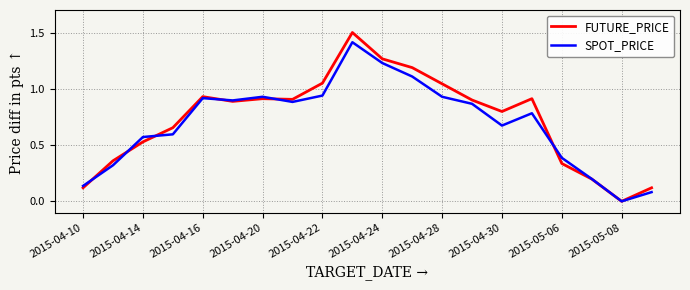

Which series has the widest spread of values?

FUTURE_PRICE